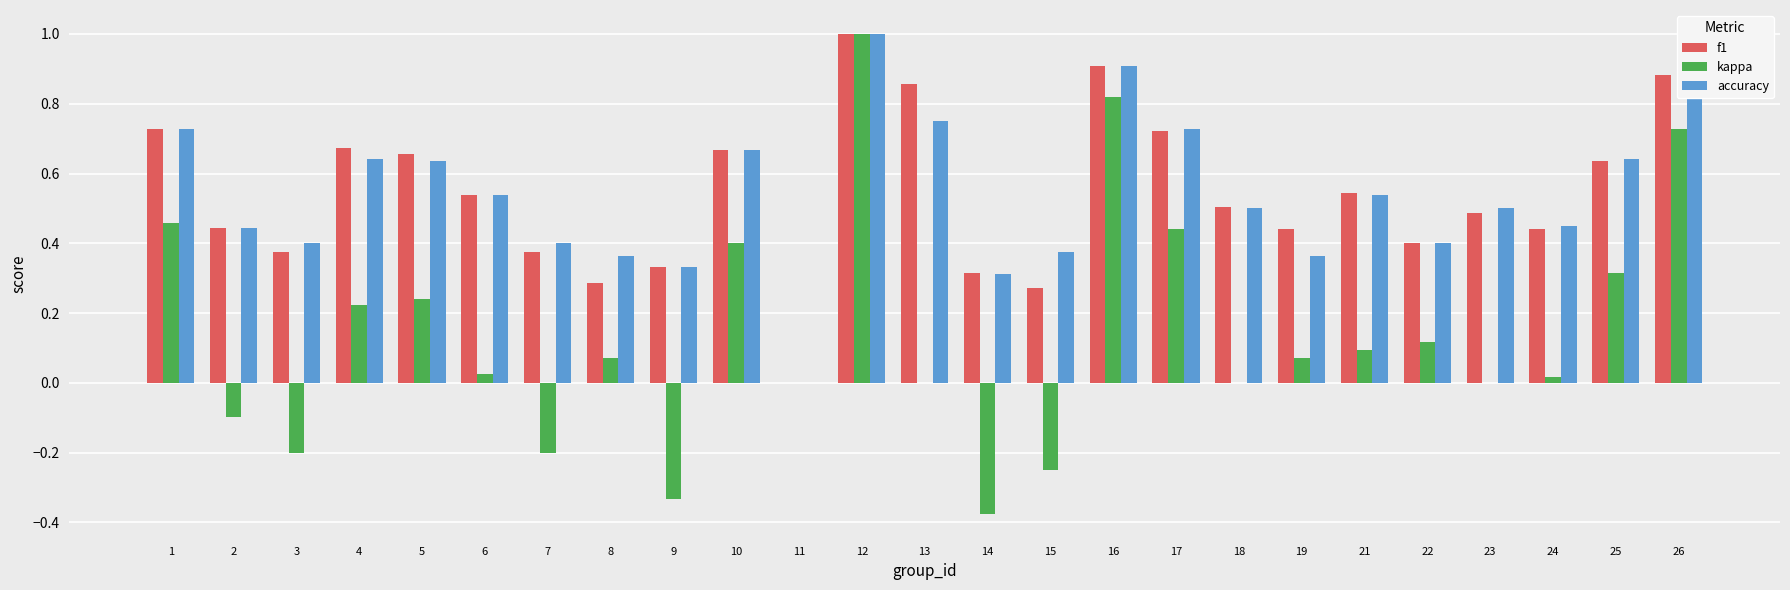

Is the value of accuracy at 11 greater than the value of kappa at 9?

Yes